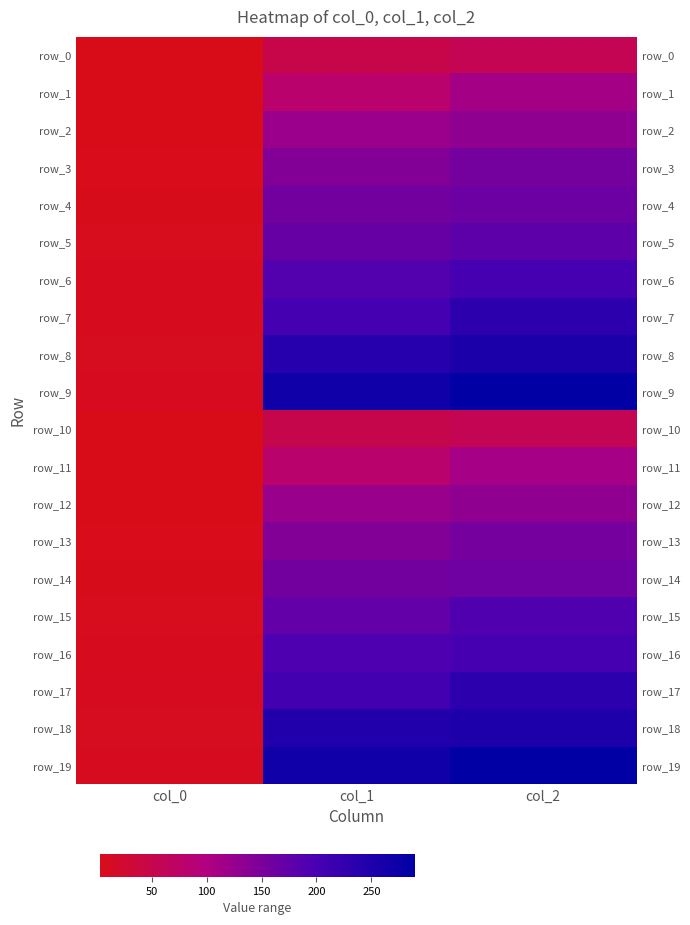

How many series are shown in this chart?

20